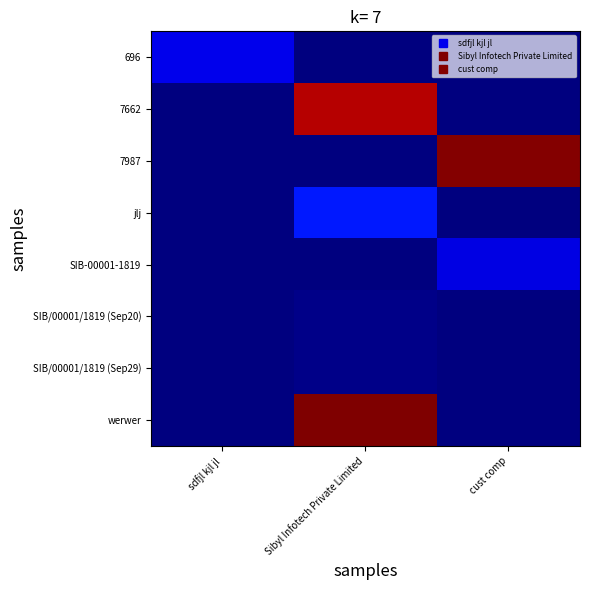

How many categories are shown in the chart?

3